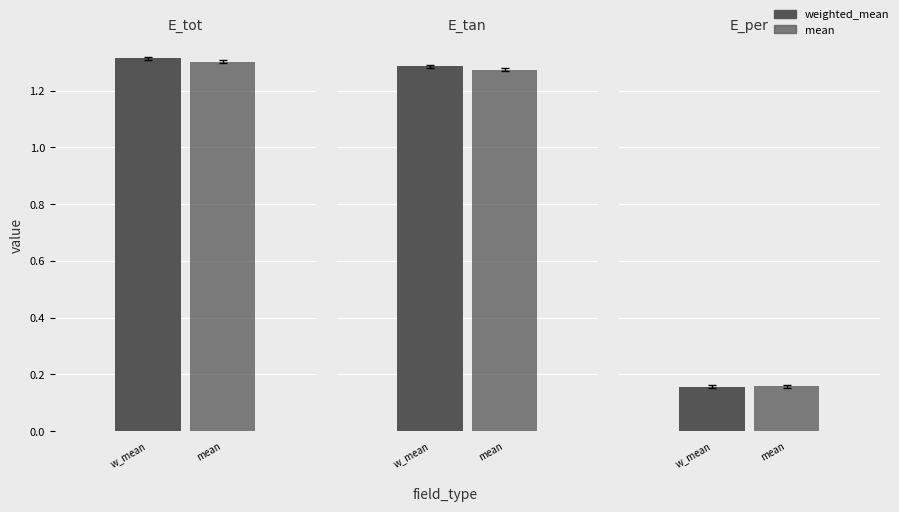

What value does the weighted_mean series have at E_tan?

1.3